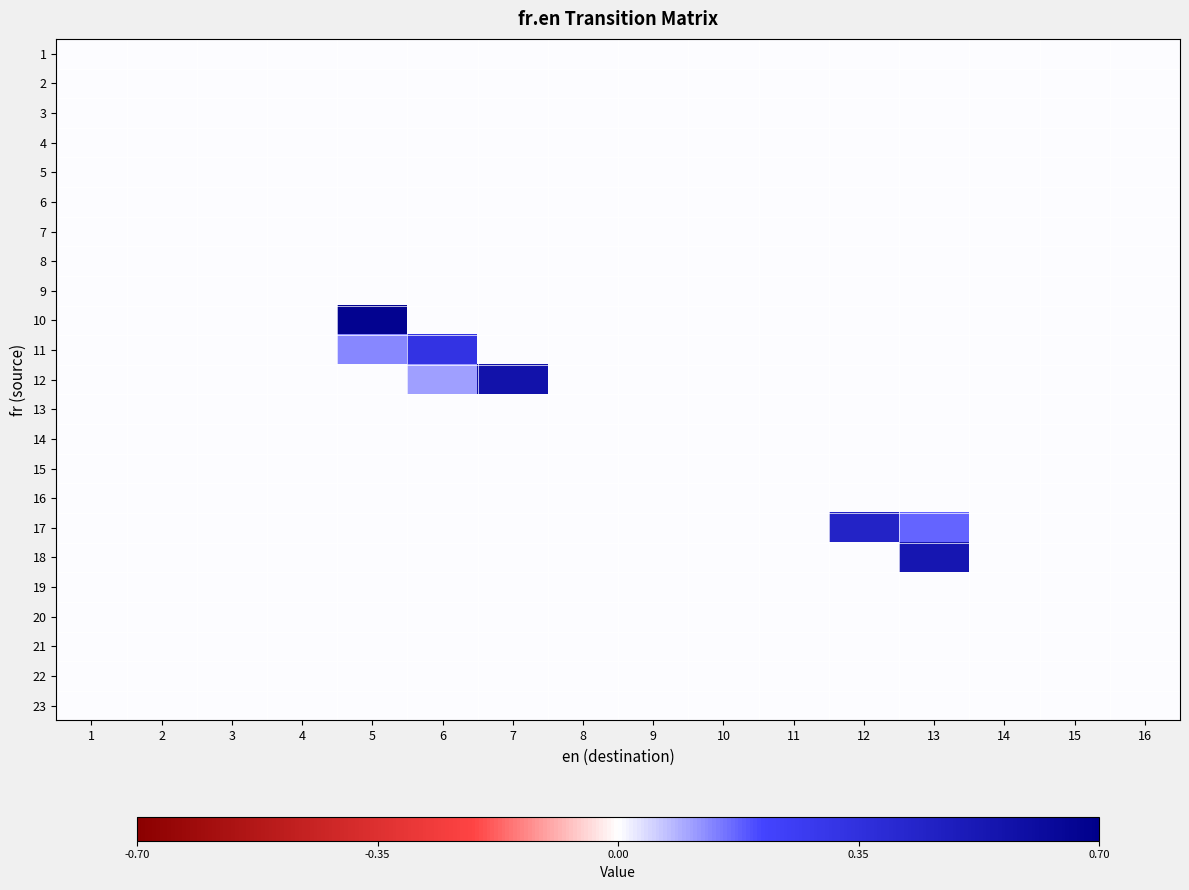

Reading left to right, list all the values displayed in this chart.

1: 1=0.0	2=0.0	3=0.0	4=0.0	5=0.0	6=0.0	7=0.0	8=0.0	9=0.0	10=0.0	11=0.0	12=0.0	13=0.0	14=0.0	15=0.0	16=0.0
2: 1=0.0	2=0.0	3=0.0	4=0.0	5=0.0	6=0.0	7=0.0	8=0.0	9=0.0	10=0.0	11=0.0	12=0.0	13=0.0	14=0.0	15=0.0	16=0.0
3: 1=0.0	2=0.0	3=0.0	4=0.0	5=0.0	6=0.0	7=0.0	8=0.0	9=0.0	10=0.0	11=0.0	12=0.0	13=0.0	14=0.0	15=0.0	16=0.0
4: 1=0.0	2=0.0	3=0.0	4=0.0	5=0.0	6=0.0	7=0.0	8=0.0	9=0.0	10=0.0	11=0.0	12=0.0	13=0.0	14=0.0	15=0.0	16=0.0
5: 1=0.0	2=0.0	3=0.0	4=0.0	5=0.0	6=0.0	7=0.0	8=0.0	9=0.0	10=0.0	11=0.0	12=0.0	13=0.0	14=0.0	15=0.0	16=0.0
6: 1=0.0	2=0.0	3=0.0	4=0.0	5=0.0	6=0.0	7=0.0	8=0.0	9=0.0	10=0.0	11=0.0	12=0.0	13=0.0	14=0.0	15=0.0	16=0.0
7: 1=0.0	2=0.0	3=0.0	4=0.0	5=0.0	6=0.0	7=0.0	8=0.0	9=0.0	10=0.0	11=0.0	12=0.0	13=0.0	14=0.0	15=0.0	16=0.0
8: 1=0.0	2=0.0	3=0.0	4=0.0	5=0.0	6=0.0	7=0.0	8=0.0	9=0.0	10=0.0	11=0.0	12=0.0	13=0.0	14=0.0	15=0.0	16=0.0
9: 1=0.0	2=0.0	3=0.0	4=0.0	5=0.0	6=0.0	7=0.0	8=0.0	9=0.0	10=0.0	11=0.0	12=0.0	13=0.0	14=0.0	15=0.0	16=0.0
10: 1=0.0	2=0.0	3=0.0	4=0.0	5=0.7	6=0.0	7=0.0	8=0.0	9=0.0	10=0.0	11=0.0	12=0.0	13=0.0	14=0.0	15=0.0	16=0.0
11: 1=0.0	2=0.0	3=0.0	4=0.0	5=0.1	6=0.3	7=0.0	8=0.0	9=0.0	10=0.0	11=0.0	12=0.0	13=0.0	14=0.0	15=0.0	16=0.0
12: 1=0.0	2=0.0	3=0.0	4=0.0	5=0.0	6=0.1	7=0.6	8=0.0	9=0.0	10=0.0	11=0.0	12=0.0	13=0.0	14=0.0	15=0.0	16=0.0
13: 1=0.0	2=0.0	3=0.0	4=0.0	5=0.0	6=0.0	7=0.0	8=0.0	9=0.0	10=0.0	11=0.0	12=0.0	13=0.0	14=0.0	15=0.0	16=0.0
14: 1=0.0	2=0.0	3=0.0	4=0.0	5=0.0	6=0.0	7=0.0	8=0.0	9=0.0	10=0.0	11=0.0	12=0.0	13=0.0	14=0.0	15=0.0	16=0.0
15: 1=0.0	2=0.0	3=0.0	4=0.0	5=0.0	6=0.0	7=0.0	8=0.0	9=0.0	10=0.0	11=0.0	12=0.0	13=0.0	14=0.0	15=0.0	16=0.0
16: 1=0.0	2=0.0	3=0.0	4=0.0	5=0.0	6=0.0	7=0.0	8=0.0	9=0.0	10=0.0	11=0.0	12=0.0	13=0.0	14=0.0	15=0.0	16=0.0
17: 1=0.0	2=0.0	3=0.0	4=0.0	5=0.0	6=0.0	7=0.0	8=0.0	9=0.0	10=0.0	11=0.0	12=0.4	13=0.2	14=0.0	15=0.0	16=0.0
18: 1=0.0	2=0.0	3=0.0	4=0.0	5=0.0	6=0.0	7=0.0	8=0.0	9=0.0	10=0.0	11=0.0	12=0.0	13=0.5	14=0.0	15=0.0	16=0.0
19: 1=0.0	2=0.0	3=0.0	4=0.0	5=0.0	6=0.0	7=0.0	8=0.0	9=0.0	10=0.0	11=0.0	12=0.0	13=0.0	14=0.0	15=0.0	16=0.0
20: 1=0.0	2=0.0	3=0.0	4=0.0	5=0.0	6=0.0	7=0.0	8=0.0	9=0.0	10=0.0	11=0.0	12=0.0	13=0.0	14=0.0	15=0.0	16=0.0
21: 1=0.0	2=0.0	3=0.0	4=0.0	5=0.0	6=0.0	7=0.0	8=0.0	9=0.0	10=0.0	11=0.0	12=0.0	13=0.0	14=0.0	15=0.0	16=0.0
22: 1=0.0	2=0.0	3=0.0	4=0.0	5=0.0	6=0.0	7=0.0	8=0.0	9=0.0	10=0.0	11=0.0	12=0.0	13=0.0	14=0.0	15=0.0	16=0.0
23: 1=0.0	2=0.0	3=0.0	4=0.0	5=0.0	6=0.0	7=0.0	8=0.0	9=0.0	10=0.0	11=0.0	12=0.0	13=0.0	14=0.0	15=0.0	16=0.0